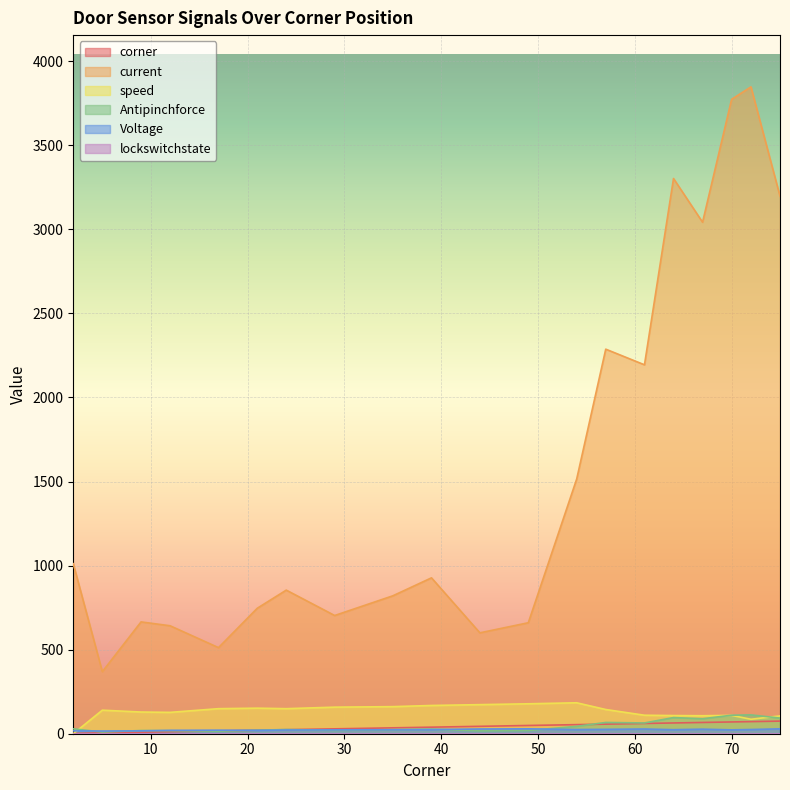

How many lines are shown in the chart?

6